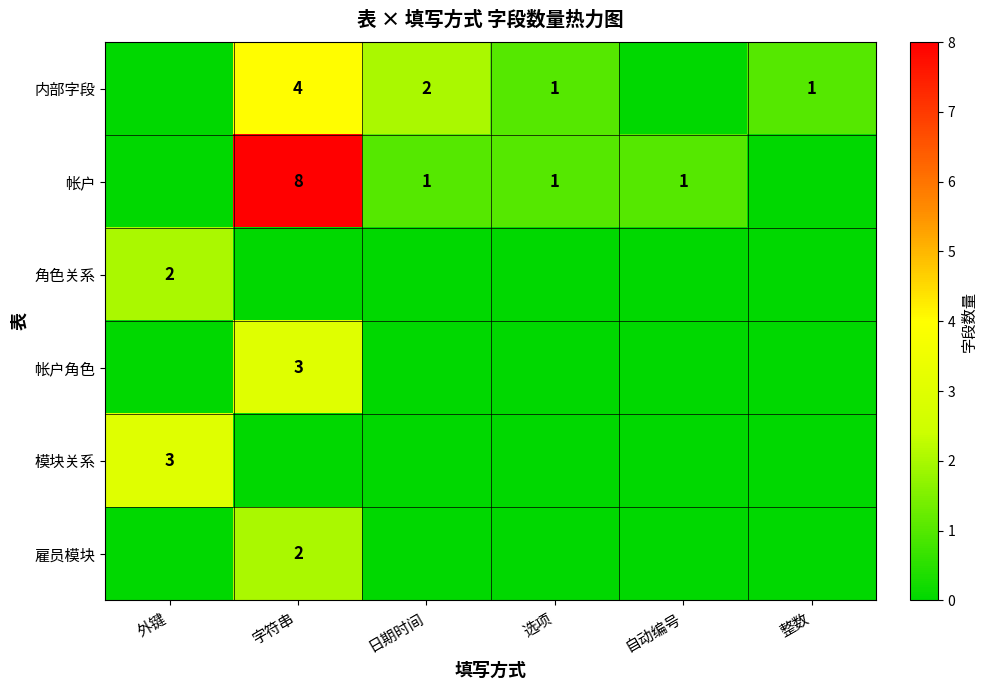

True or false: 内部字段 has a value of 0 at 选项.

False